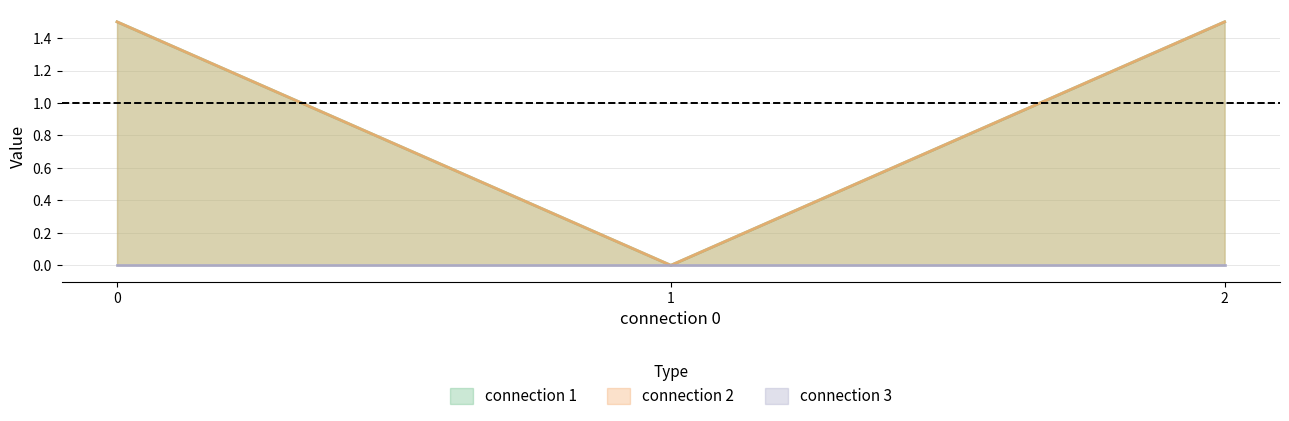

At how many categories does at least one series exceed 0?

2